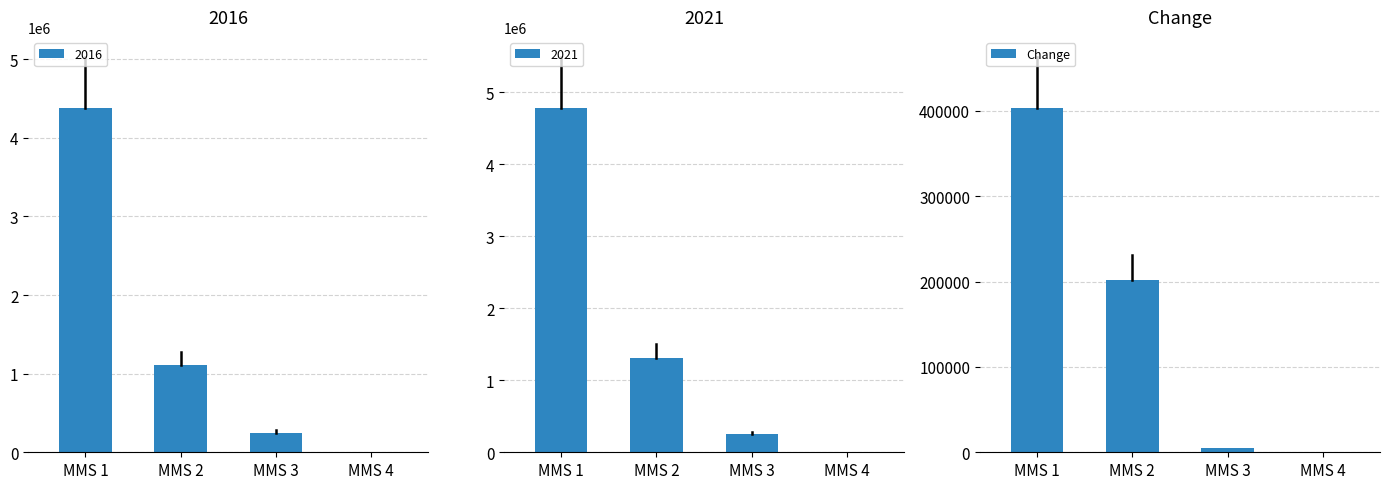

Between MMS 3 and MMS 1, which is larger?

MMS 1